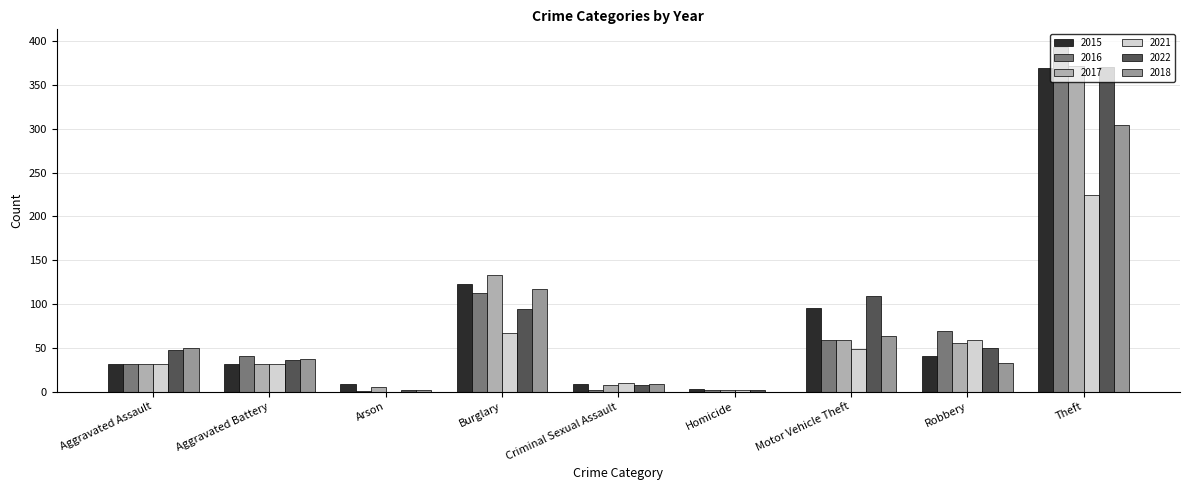

What position from the right is Criminal Sexual Assault?

5